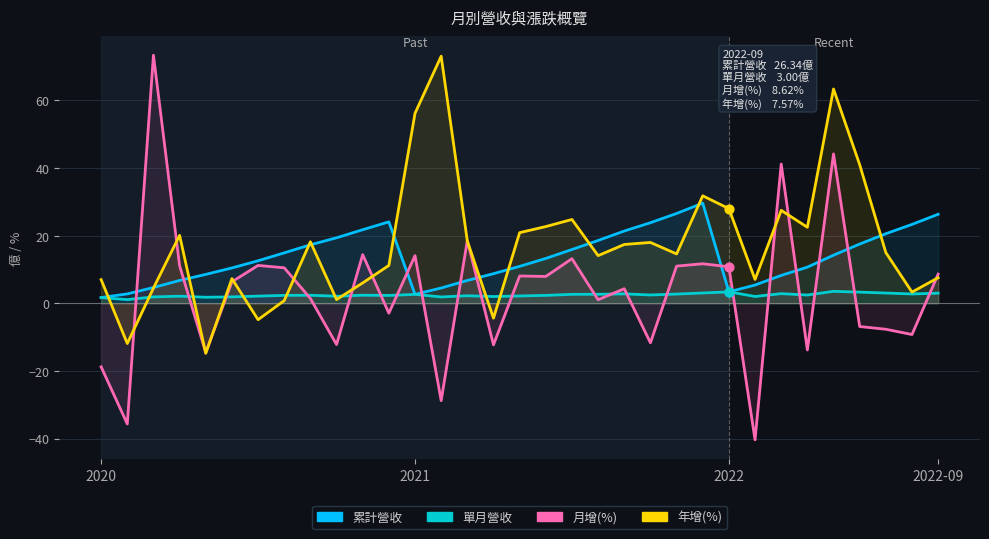

Which series contains the highest Y value?

月增(%)